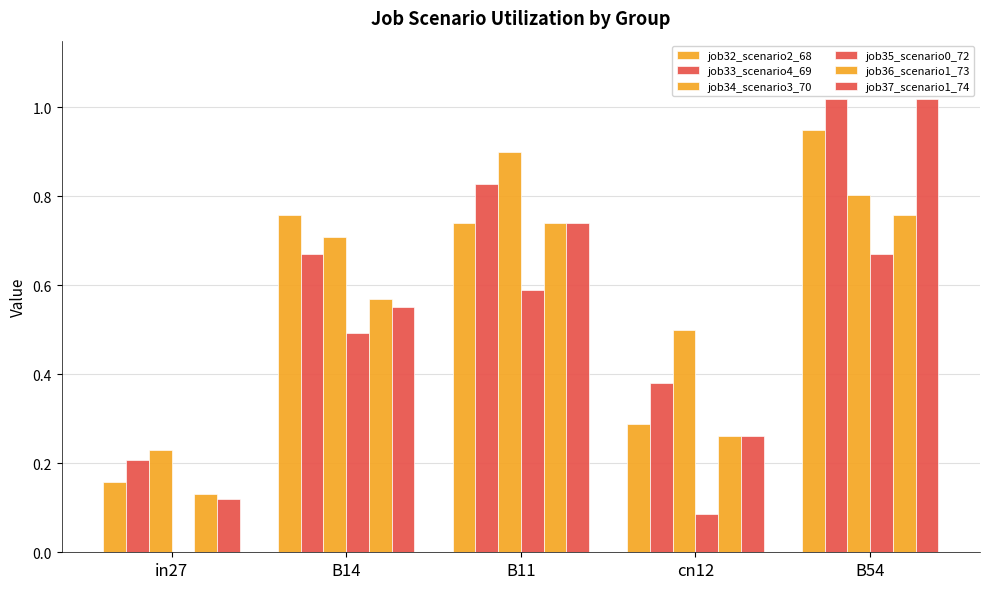

How many groups of bars are there?

5